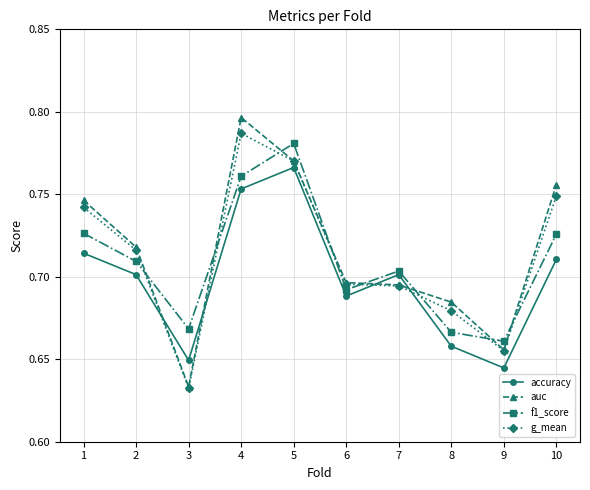

Which label corresponds to the smallest value in the chart?

3